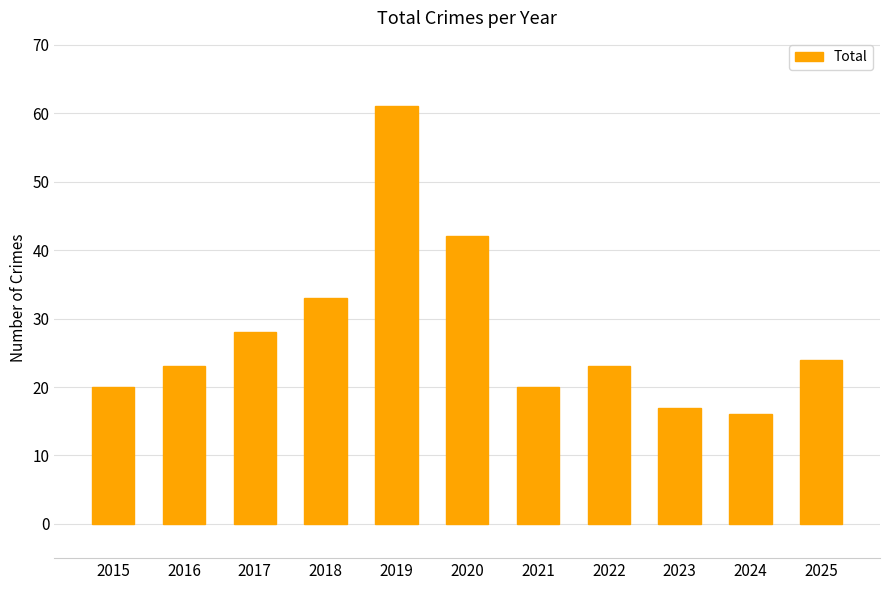

Where is the data nearest to the value 38?

2020